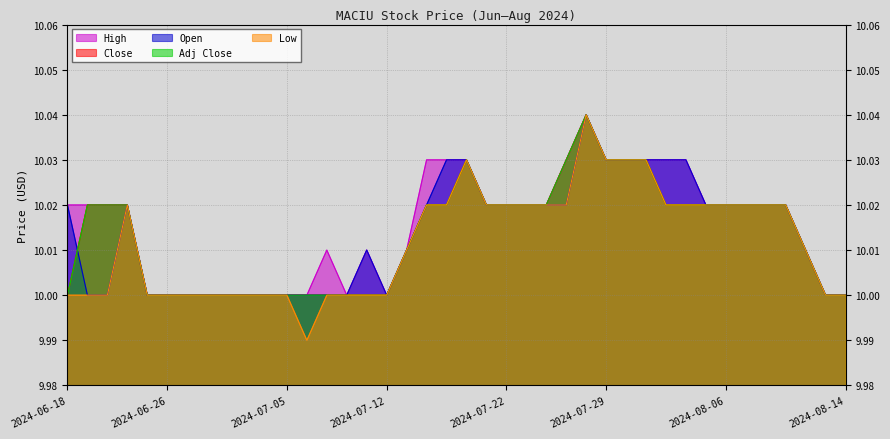

How many data points does each series have?

40